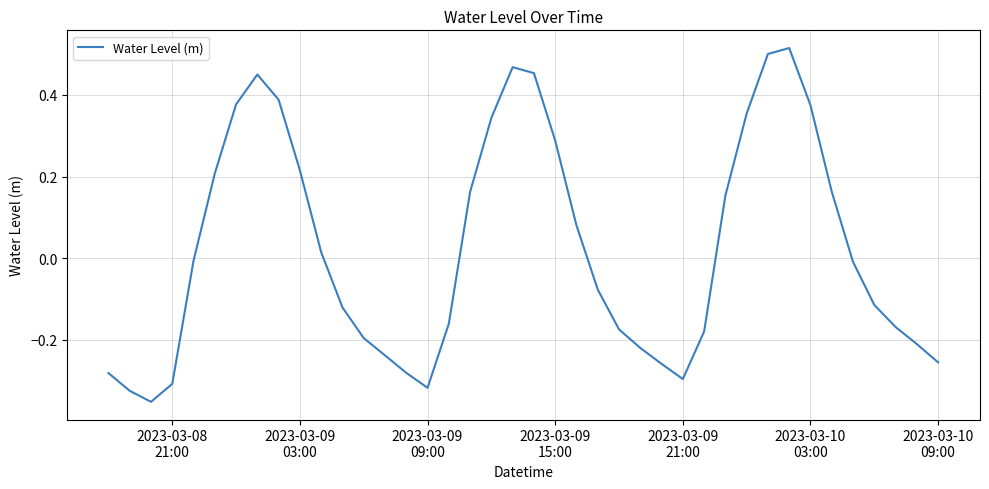

What is the difference between the maximum and minimum values?

0.9